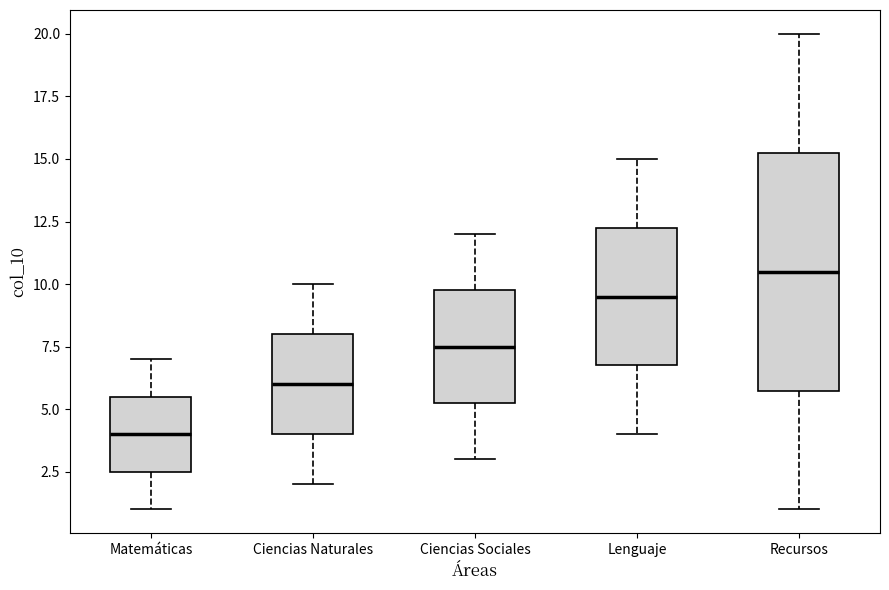

Where is the lower edge of the box for Ciencias Sociales on the y-axis? The values are not printed on the chart, so give them approximately, as read against the axis.

5.5